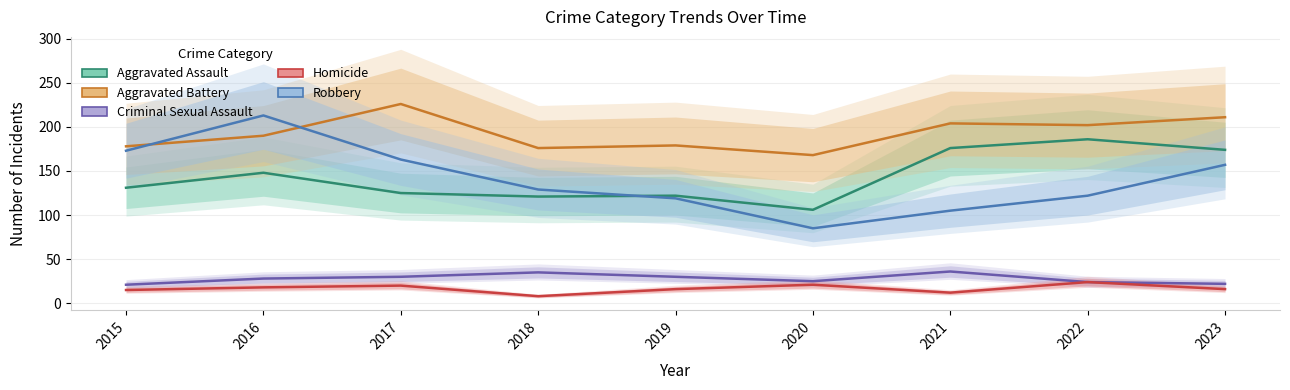

True or false: Robbery has a value of 37 at 2022.

False